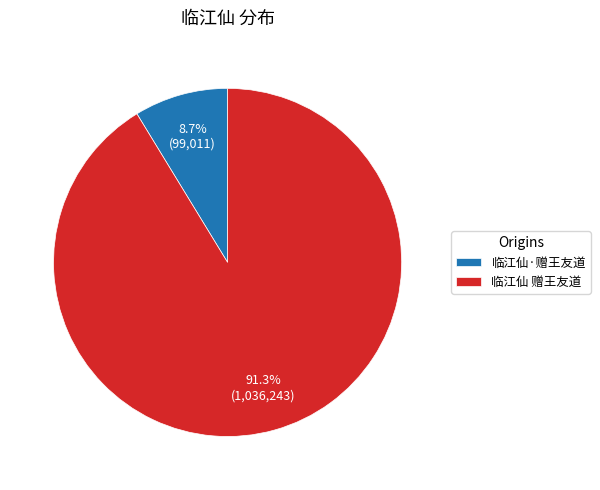

What is the smallest slice in the pie chart?

临江仙·赠王友道